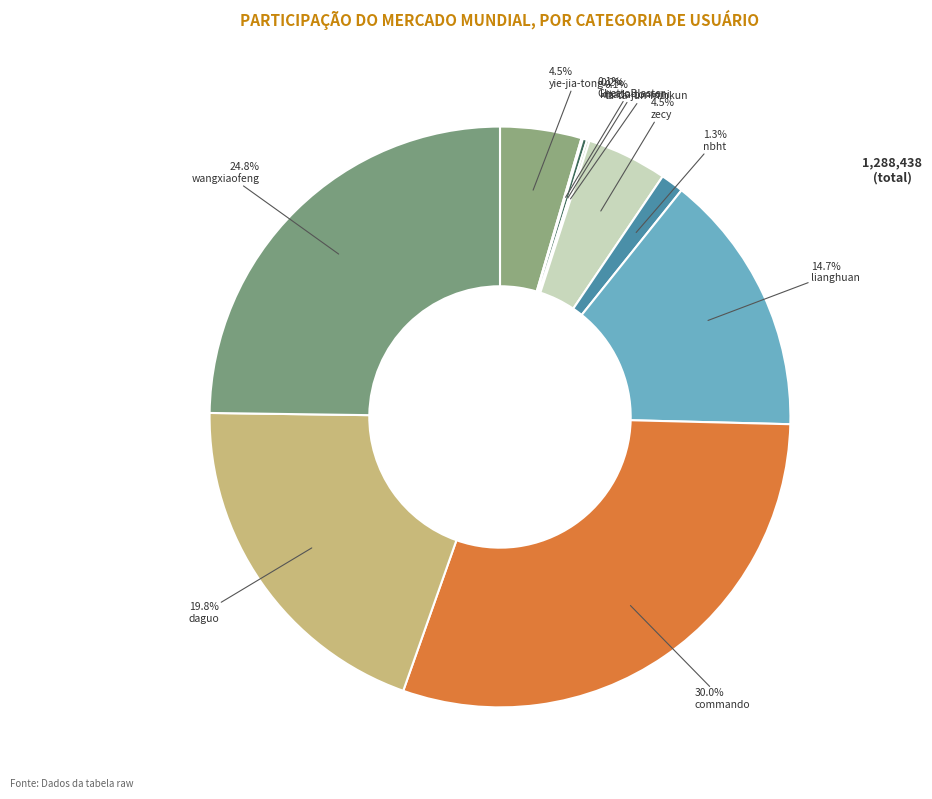

How many slices are in this pie chart?

10